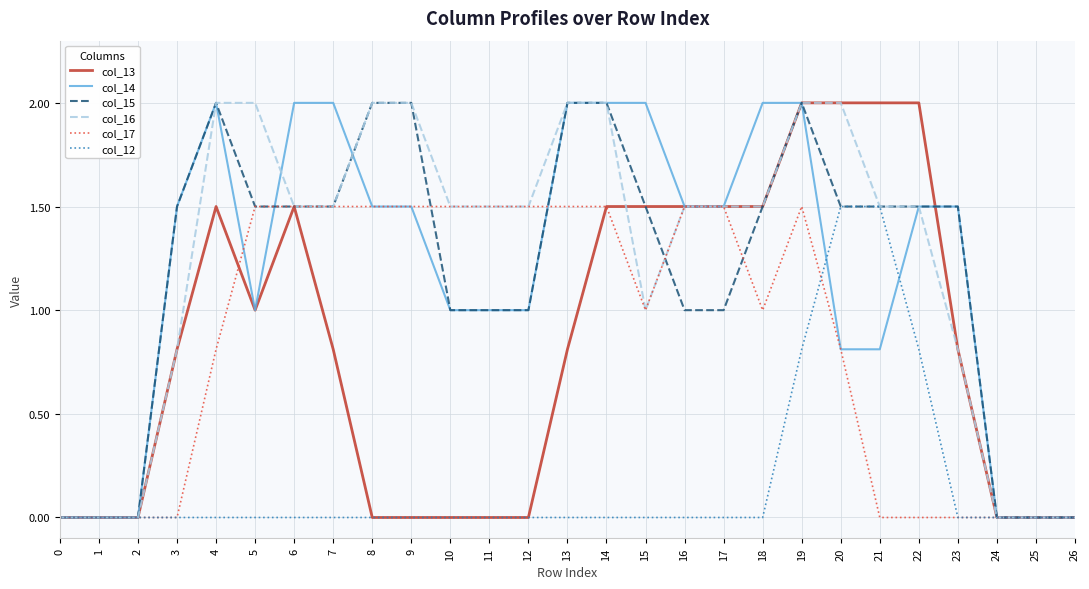

The value of col_15 at 12 is 1.0. True or false?

True